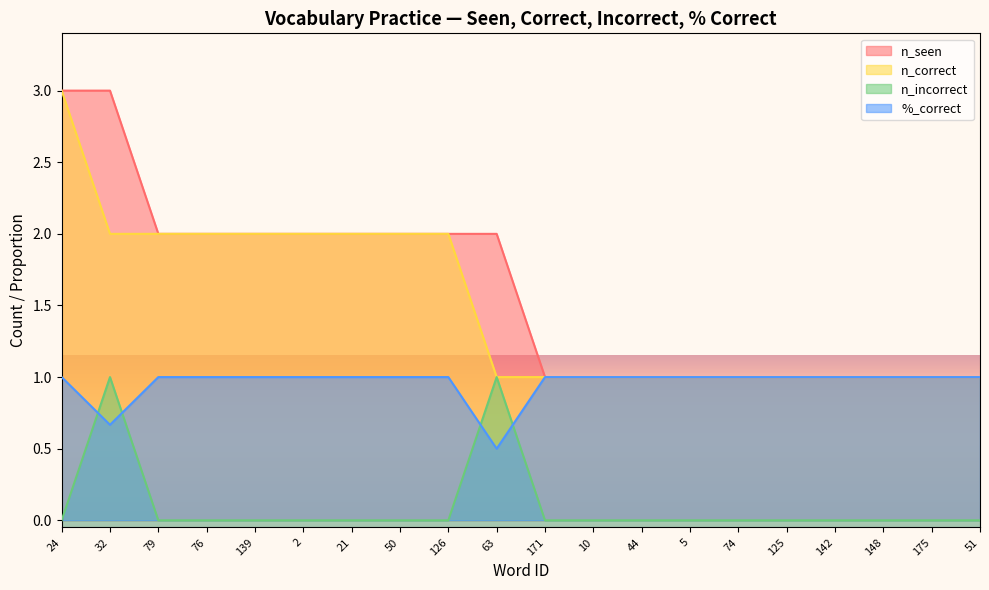

Is it true that %_correct equals 1.7 at 5?

False